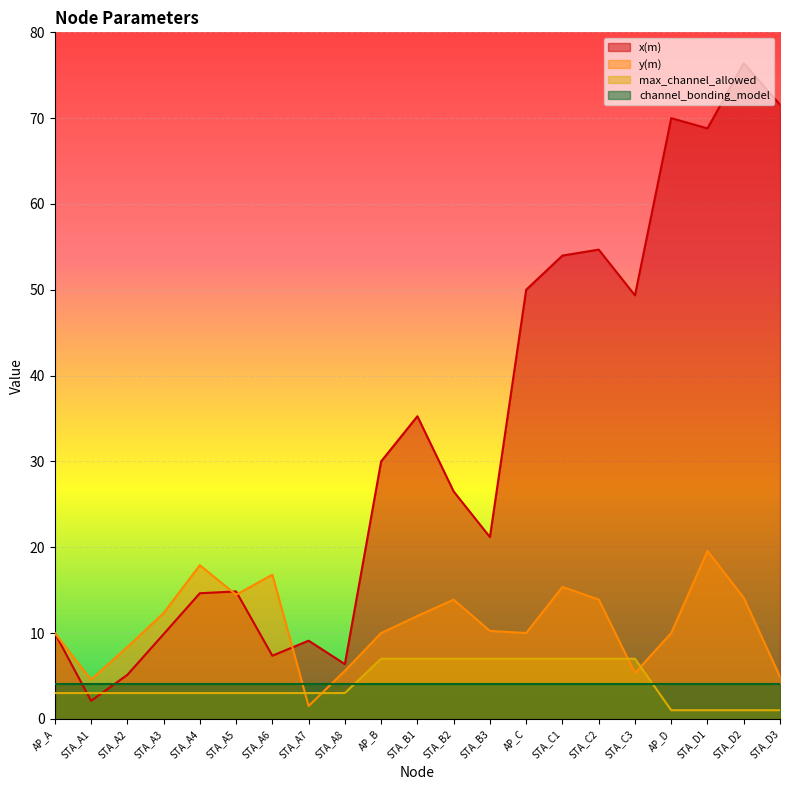

True or false: x(m) has a value of 49.3 at STA_C3.

True